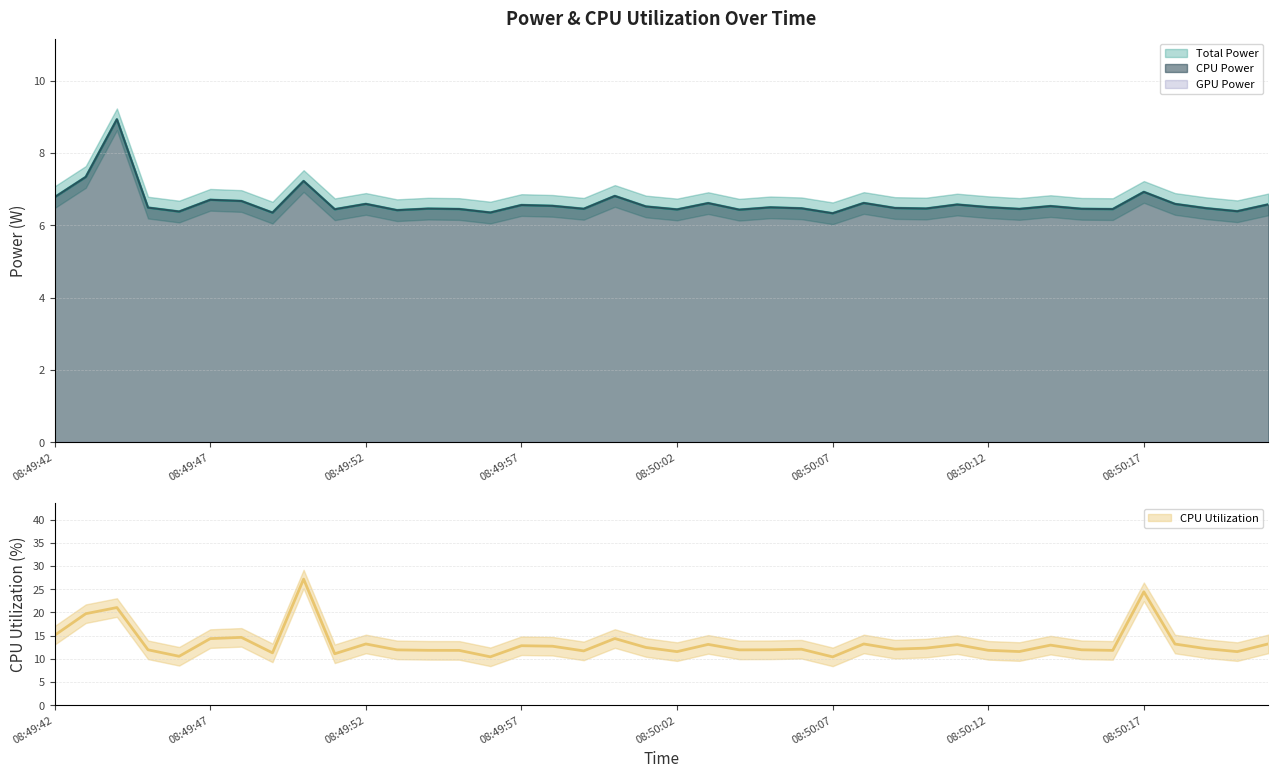

Reading right to left, transcribe all the data shown in this chart.

Total Power: 08:50:21=6.6	08:50:20=6.4	08:50:19=6.5	08:50:18=6.6	08:50:17=6.9	08:50:16=6.4	08:50:15=6.5	08:50:14=6.5	08:50:13=6.5	08:50:12=6.5	08:50:11=6.6	08:50:10=6.5	08:50:09=6.5	08:50:08=6.6	08:50:07=6.3	08:50:06=6.5	08:50:05=6.5	08:50:04=6.4	08:50:03=6.6	08:50:02=6.4	08:50:01=6.5	08:50:00=6.8	08:49:59=6.5	08:49:58=6.5	08:49:57=6.6	08:49:56=6.4	08:49:55=6.5	08:49:54=6.5	08:49:53=6.4	08:49:52=6.6	08:49:51=6.4	08:49:50=7.2	08:49:49=6.4	08:49:48=6.7	08:49:47=6.7	08:49:46=6.4	08:49:45=6.5	08:49:44=8.9	08:49:43=7.3	08:49:42=6.8
CPU Power: 08:50:21=6.6	08:50:20=6.4	08:50:19=6.5	08:50:18=6.6	08:50:17=6.9	08:50:16=6.4	08:50:15=6.5	08:50:14=6.5	08:50:13=6.5	08:50:12=6.5	08:50:11=6.6	08:50:10=6.5	08:50:09=6.5	08:50:08=6.6	08:50:07=6.3	08:50:06=6.5	08:50:05=6.5	08:50:04=6.4	08:50:03=6.6	08:50:02=6.4	08:50:01=6.5	08:50:00=6.8	08:49:59=6.5	08:49:58=6.5	08:49:57=6.6	08:49:56=6.4	08:49:55=6.5	08:49:54=6.5	08:49:53=6.4	08:49:52=6.6	08:49:51=6.4	08:49:50=7.2	08:49:49=6.4	08:49:48=6.7	08:49:47=6.7	08:49:46=6.4	08:49:45=6.5	08:49:44=8.9	08:49:43=7.3	08:49:42=6.8
CPU Utilization: 08:50:21=13.2	08:50:20=11.6	08:50:19=12.2	08:50:18=13.2	08:50:17=24.4	08:50:16=11.8	08:50:15=11.9	08:50:14=13.0	08:50:13=11.6	08:50:12=11.8	08:50:11=13.1	08:50:10=12.3	08:50:09=12.1	08:50:08=13.2	08:50:07=10.4	08:50:06=12.1	08:50:05=11.9	08:50:04=11.9	08:50:03=13.1	08:50:02=11.6	08:50:01=12.5	08:50:00=14.4	08:49:59=11.7	08:49:58=12.7	08:49:57=12.8	08:49:56=10.4	08:49:55=11.8	08:49:54=11.8	08:49:53=11.9	08:49:52=13.2	08:49:51=11.1	08:49:50=27.2	08:49:49=11.3	08:49:48=14.6	08:49:47=14.4	08:49:46=10.6	08:49:45=11.9	08:49:44=21.0	08:49:43=19.7	08:49:42=15.1